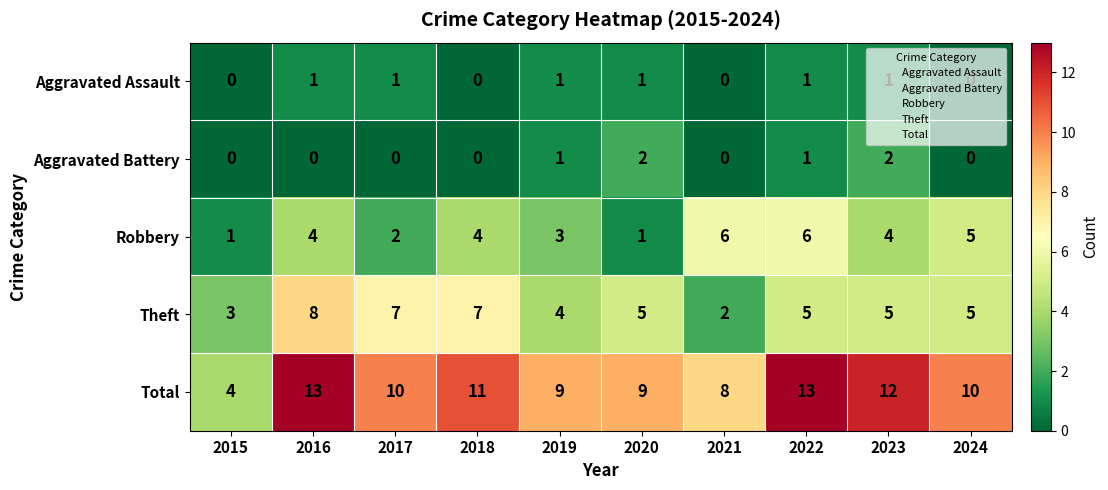

What is the spread (max minus min) of values at 2015?

4